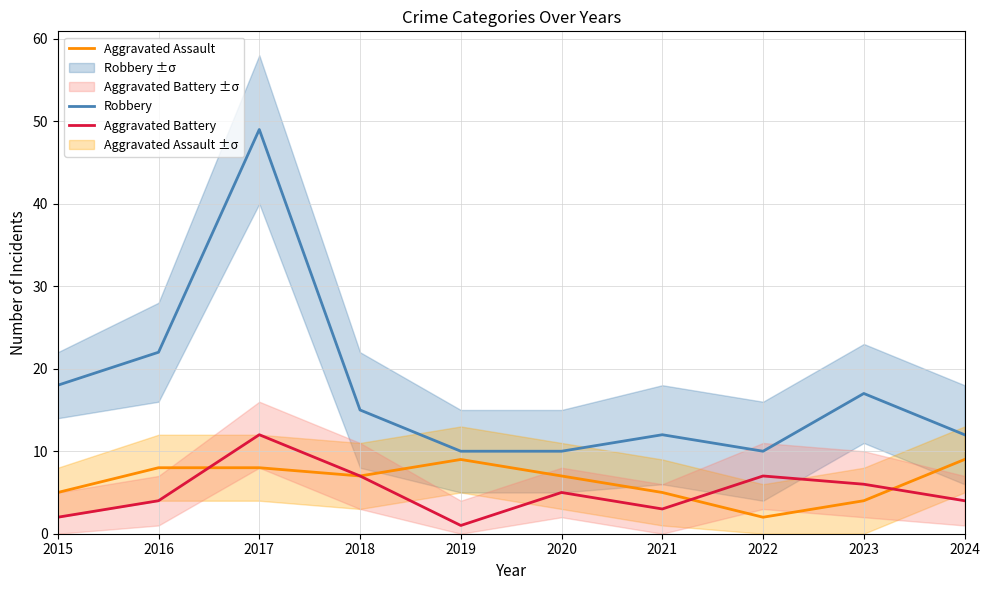

Between 2020 and 2022, which is larger?

2020